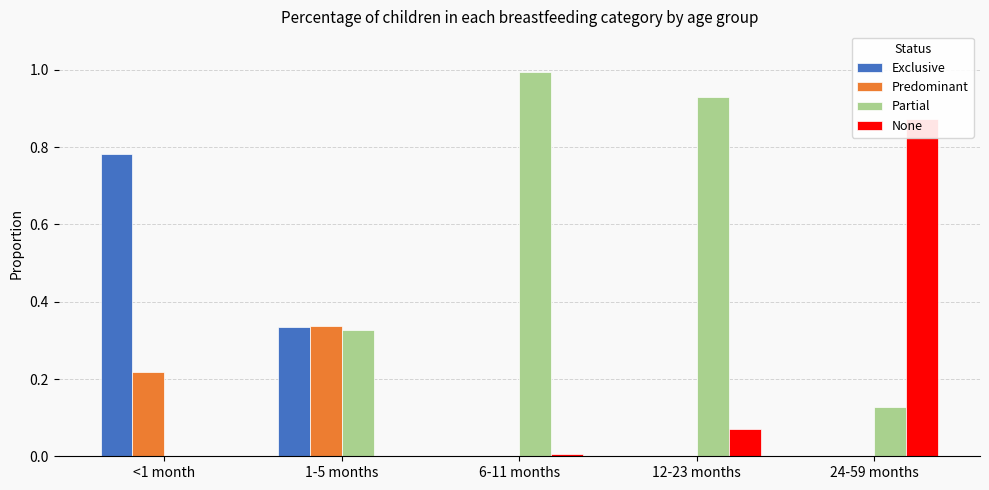

How many values in None are above zero?

3